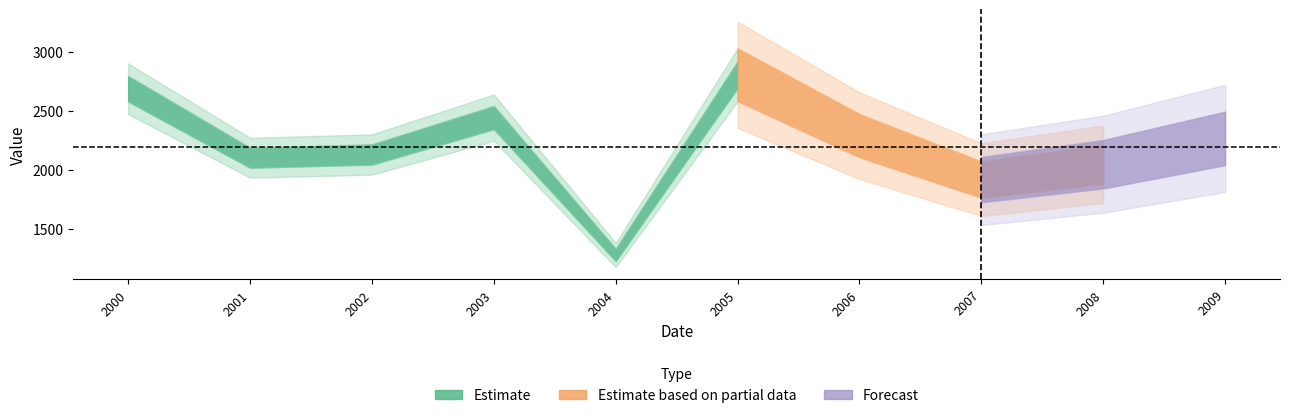

What is the change in value from 2008-04-15 to 2009-04-15?

+218.2